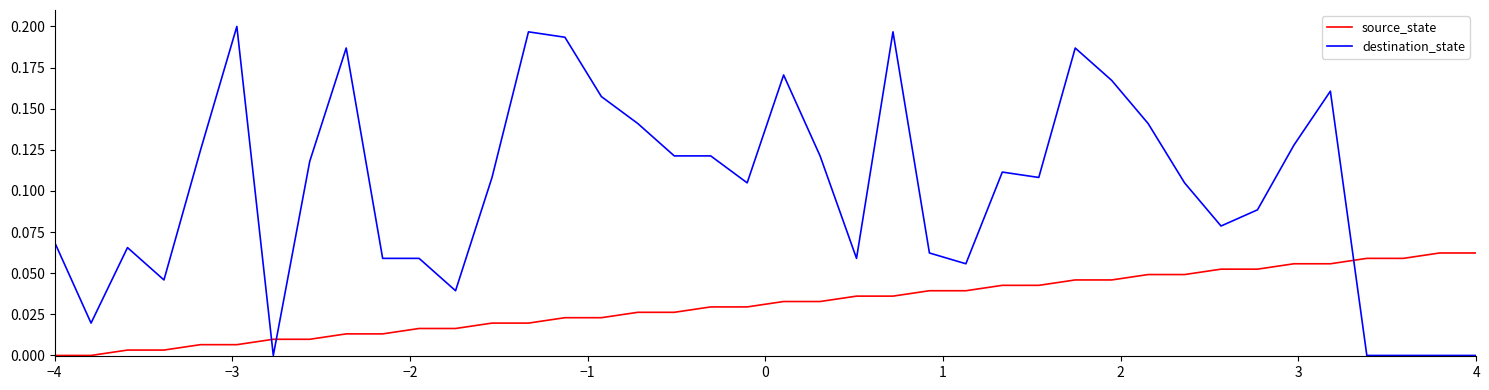

Which series has the largest range (max minus min)?

destination_state